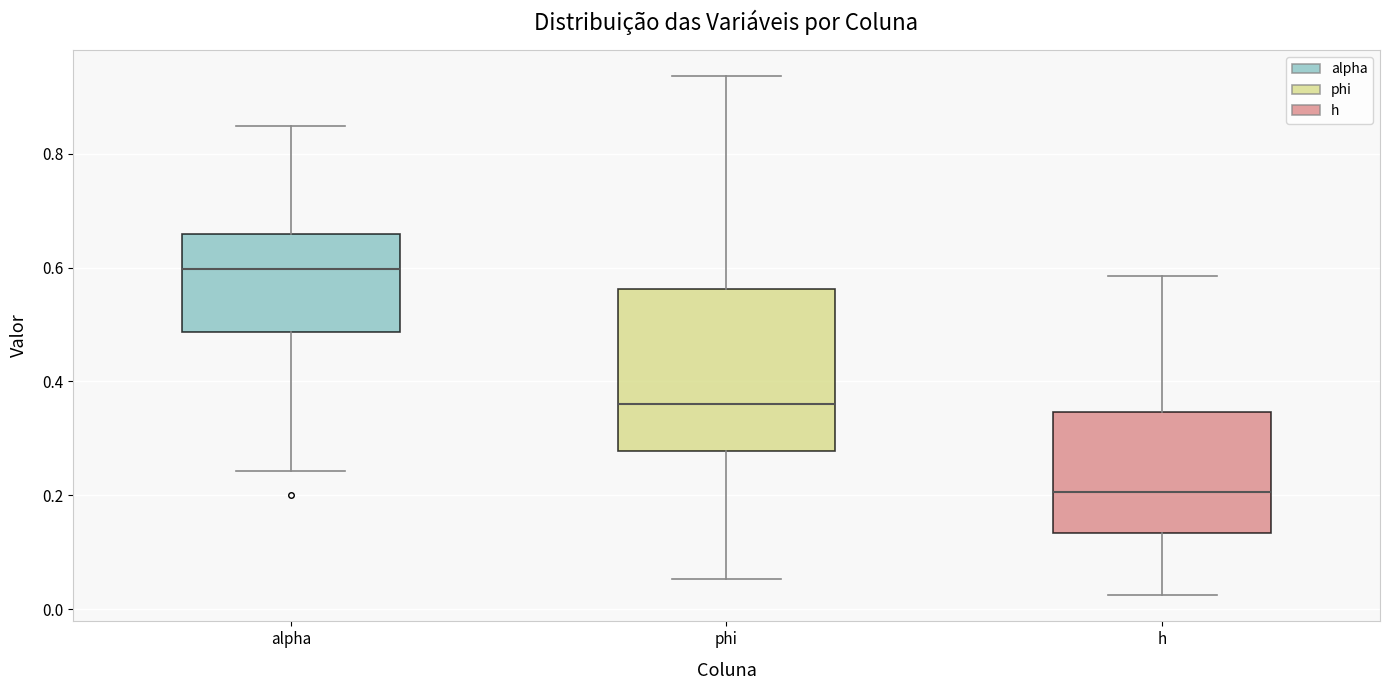

Comparing the boxes themselves (not the whiskers), which one is the tallest?

phi